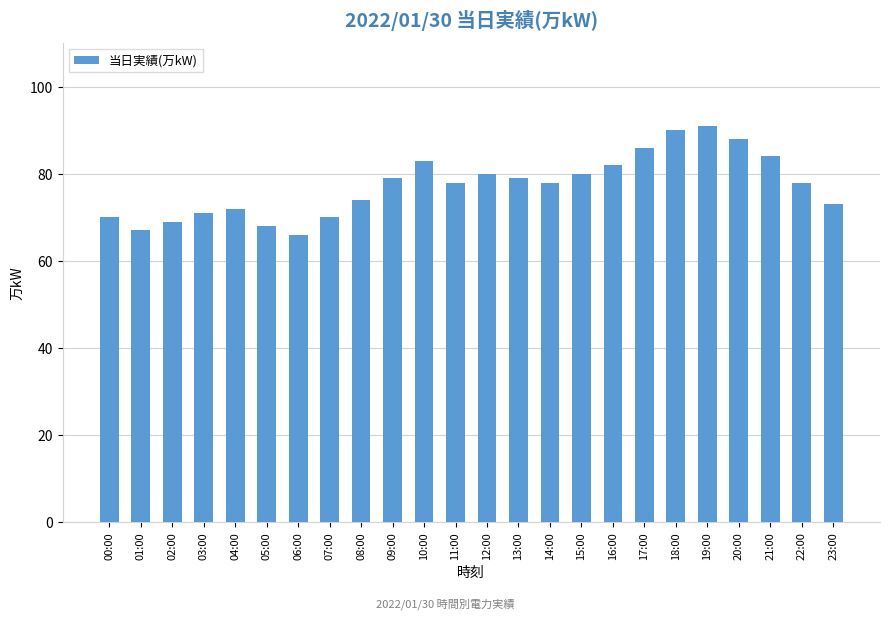

Between 07:00 and 10:00, which is larger?

10:00